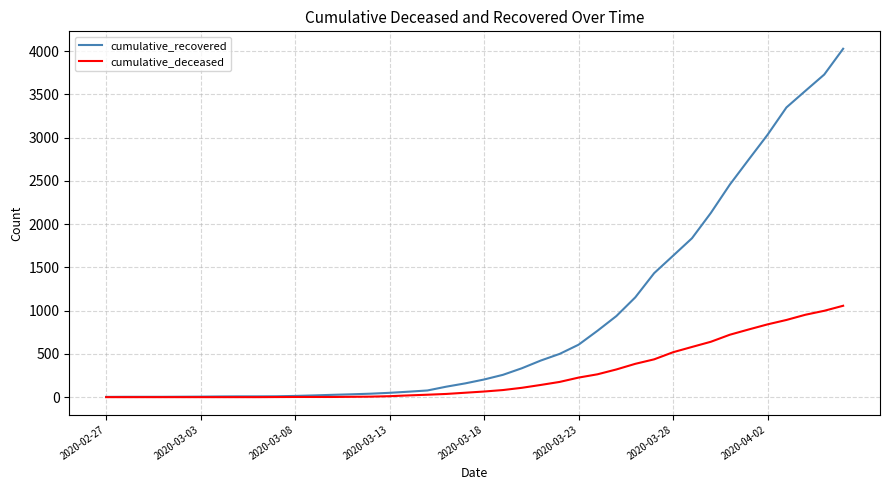

What is the highest value of the cumulative_deceased series?

1056